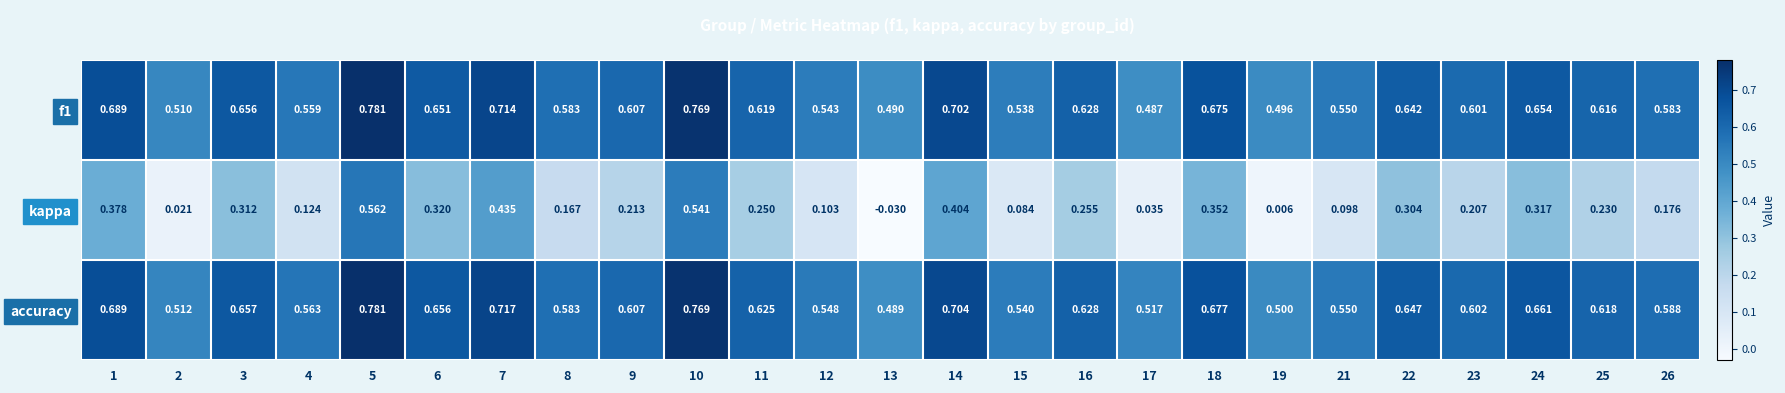

Between 4 and 16, which series saw the biggest shift?

kappa